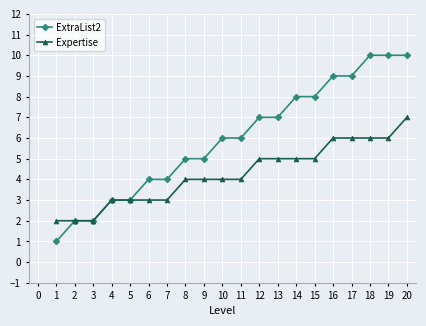

List the series in order of their peak value, highest first.

ExtraList2, Expertise